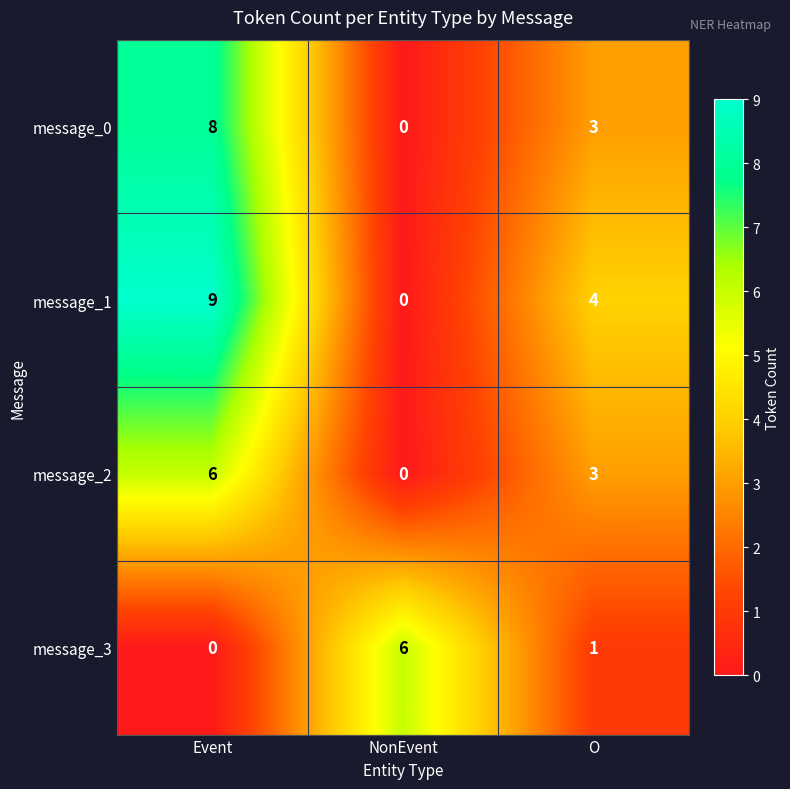

How many message_0 values are between 0 and 8?

3